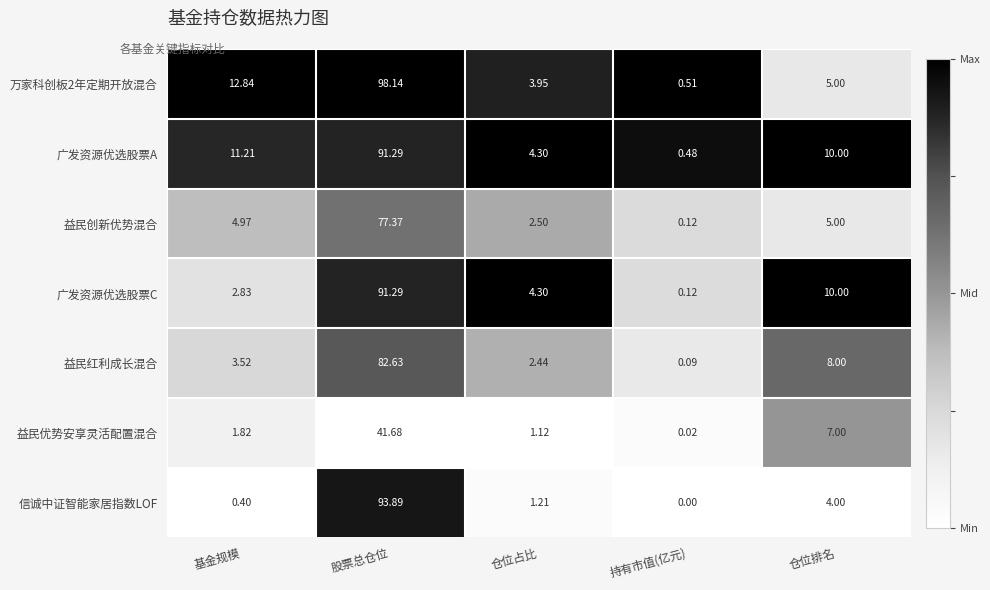

Which series changed the most between 股票总仓位 and 持有市值(亿元)?

万家科创板2年定期开放混合